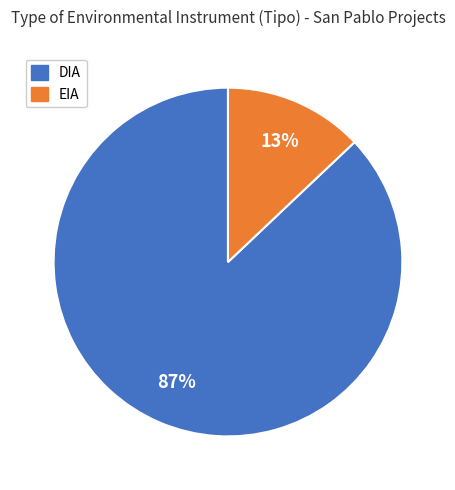

Rank the categories by value from lowest to highest.

EIA, DIA